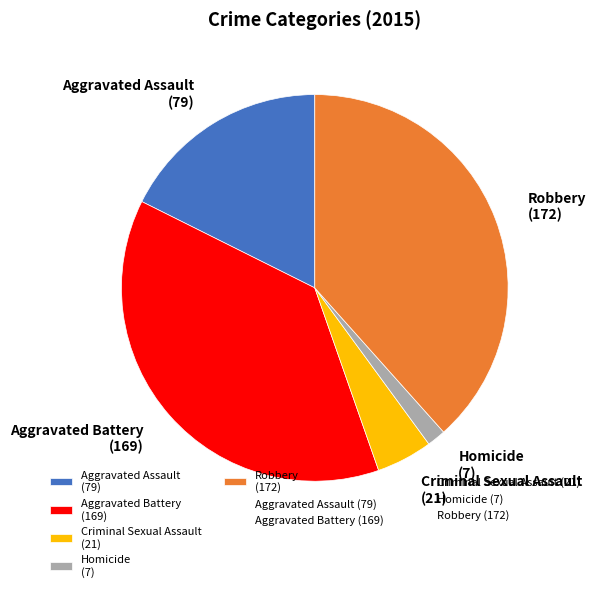

What is the largest slice in the pie chart?

Robbery